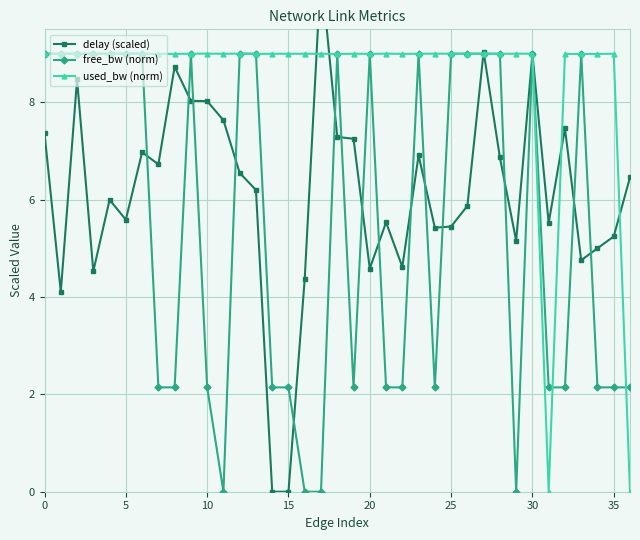

Which series ends up on top after the final intersection of delay (scaled) and free_bw (norm)?

delay (scaled)